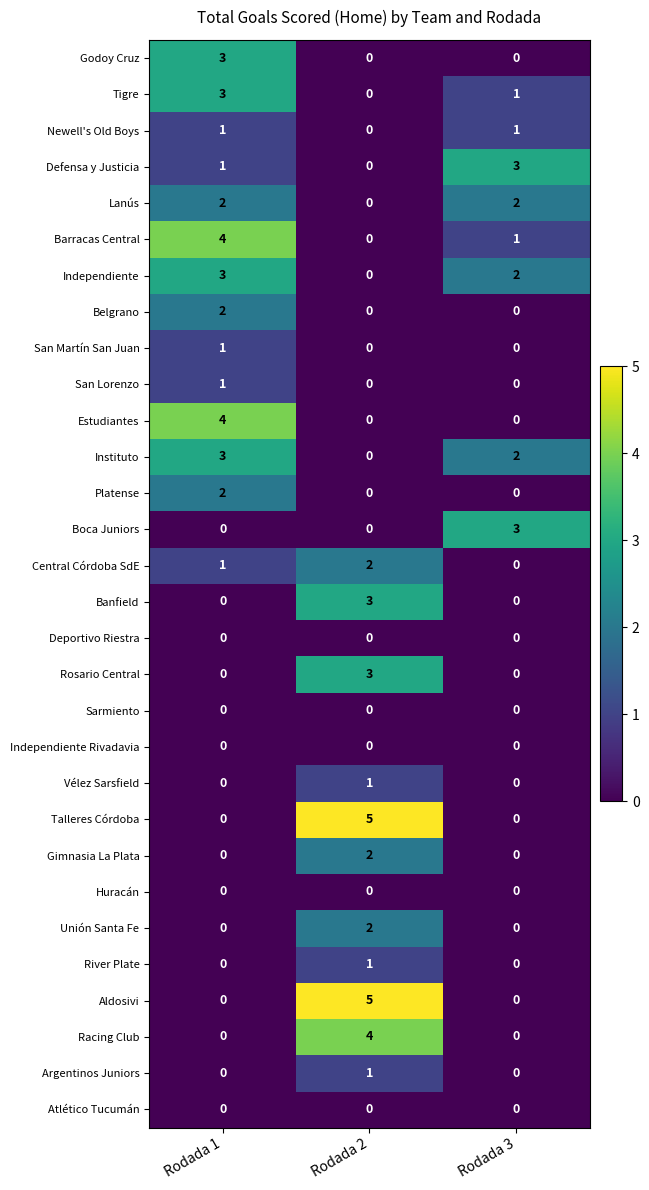

How many San Lorenzo values are between 0 and 1?

3